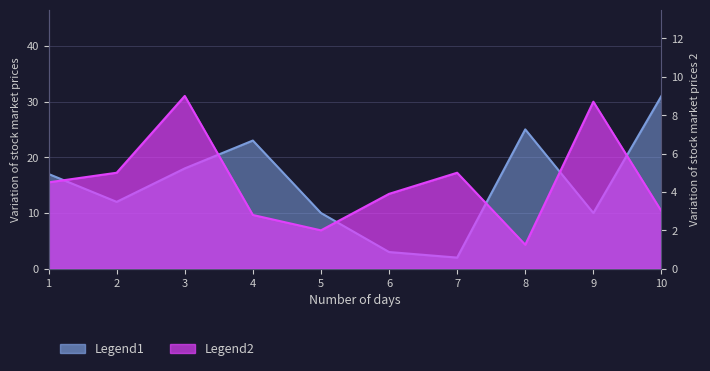

Rank the series by their average value, from highest to lowest.

Legend1, Legend2